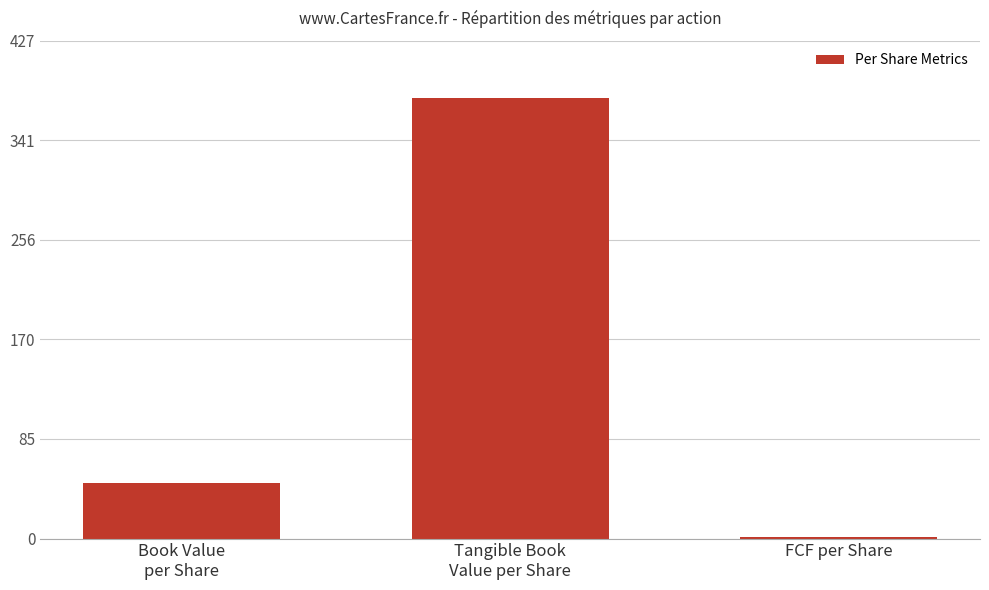

What is the sum of all values?

426.0